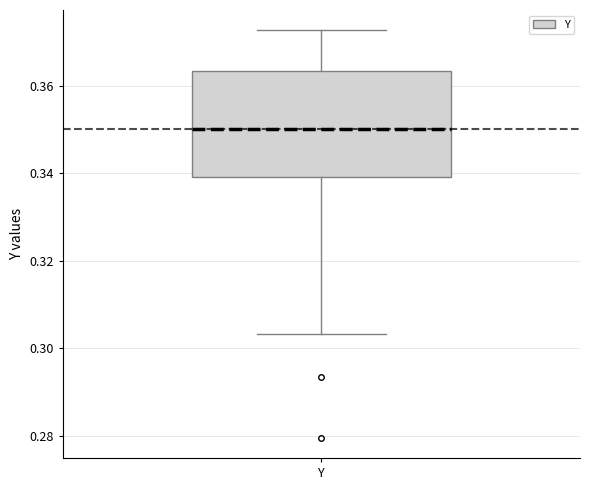

Where does the median line of the box for Y sit on the y-axis? The values are not printed on the chart, so give them approximately, as read against the axis.

0.350